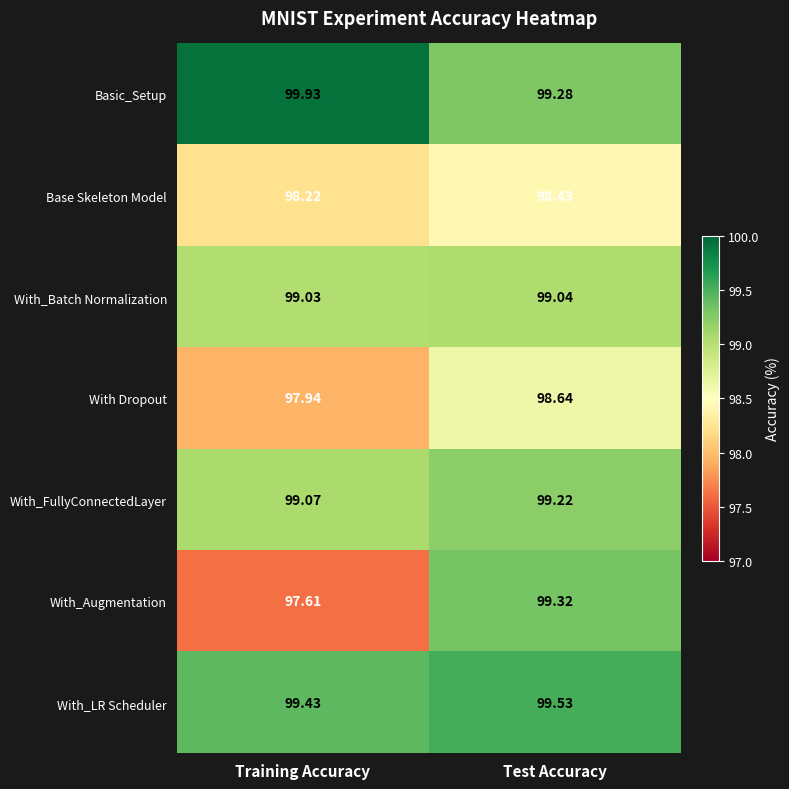

Which label corresponds to the largest value in the chart?

Training Accuracy